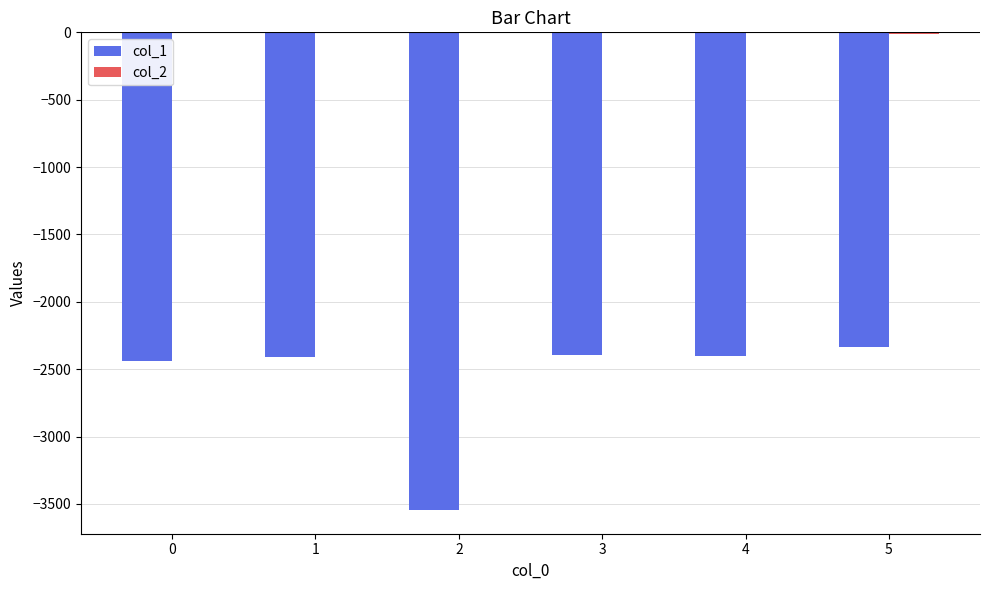

True or false: col_1 has a value of -2441 at 0.

True